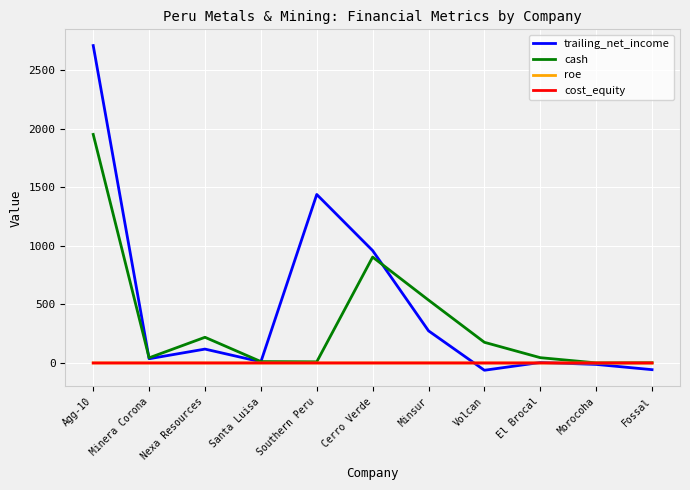

What is the difference between the maximum and minimum values in the trailing_net_income series?

2774.6